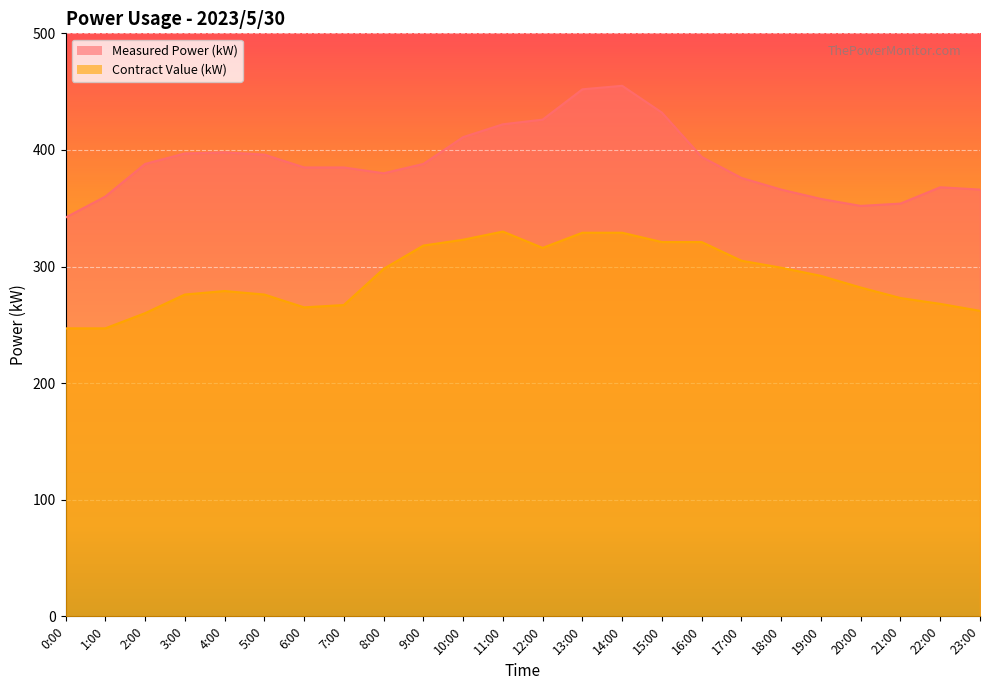

What is the label of the 22nd point from the right?

2:00